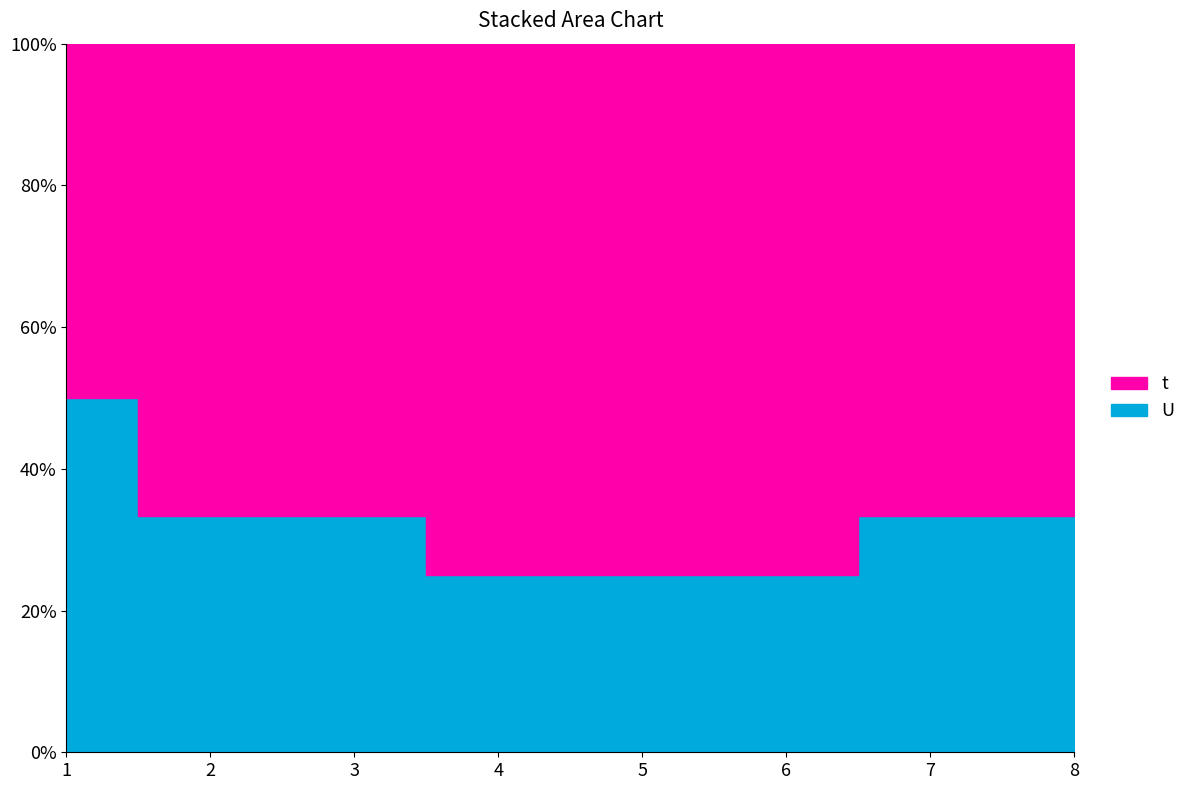

The value of t at 2 is 3. True or false?

False